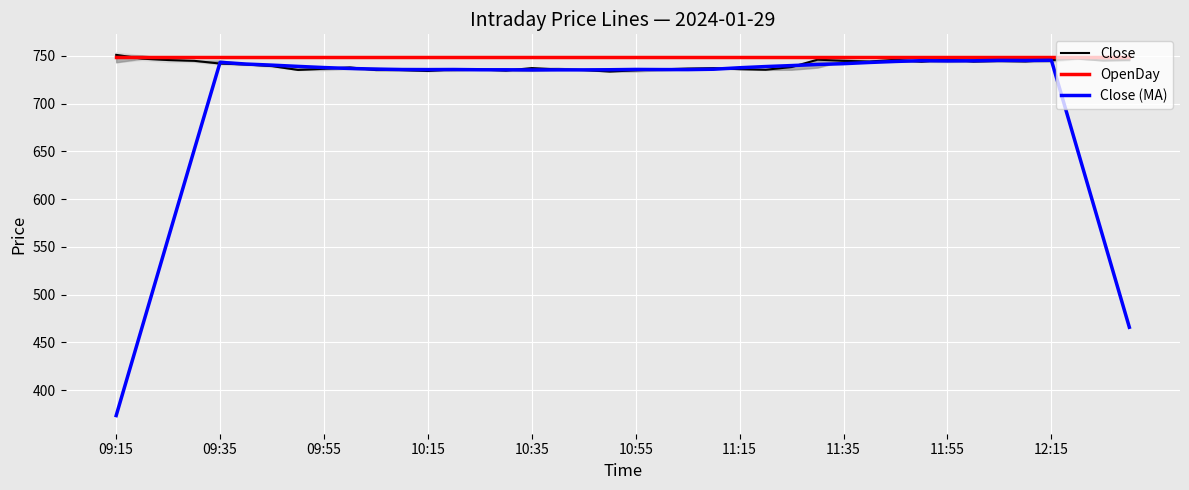

Which category has the highest value across all series?

09:15